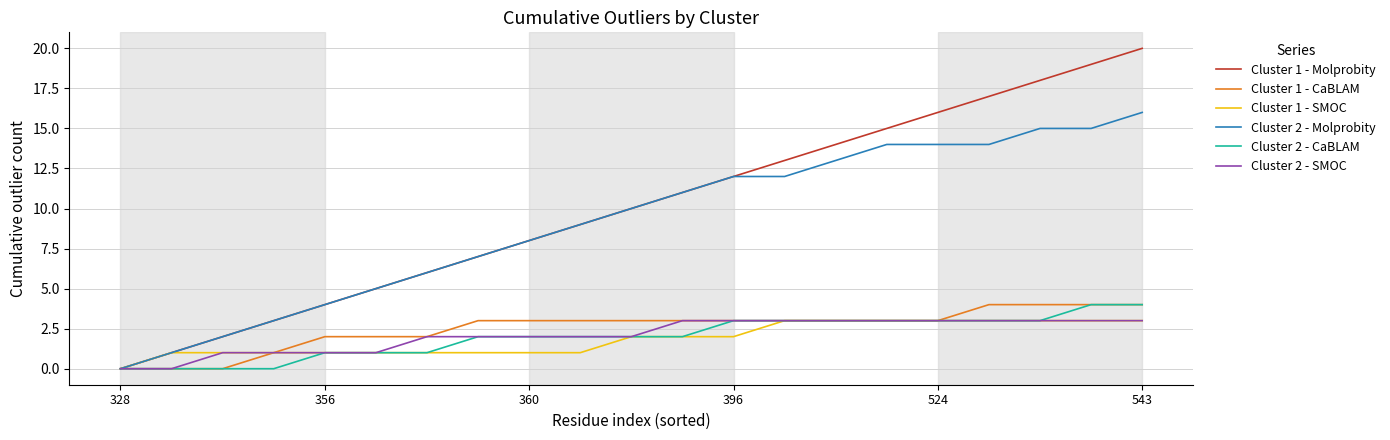

Which series has the largest total across all categories?

Cluster 1 - Molprobity